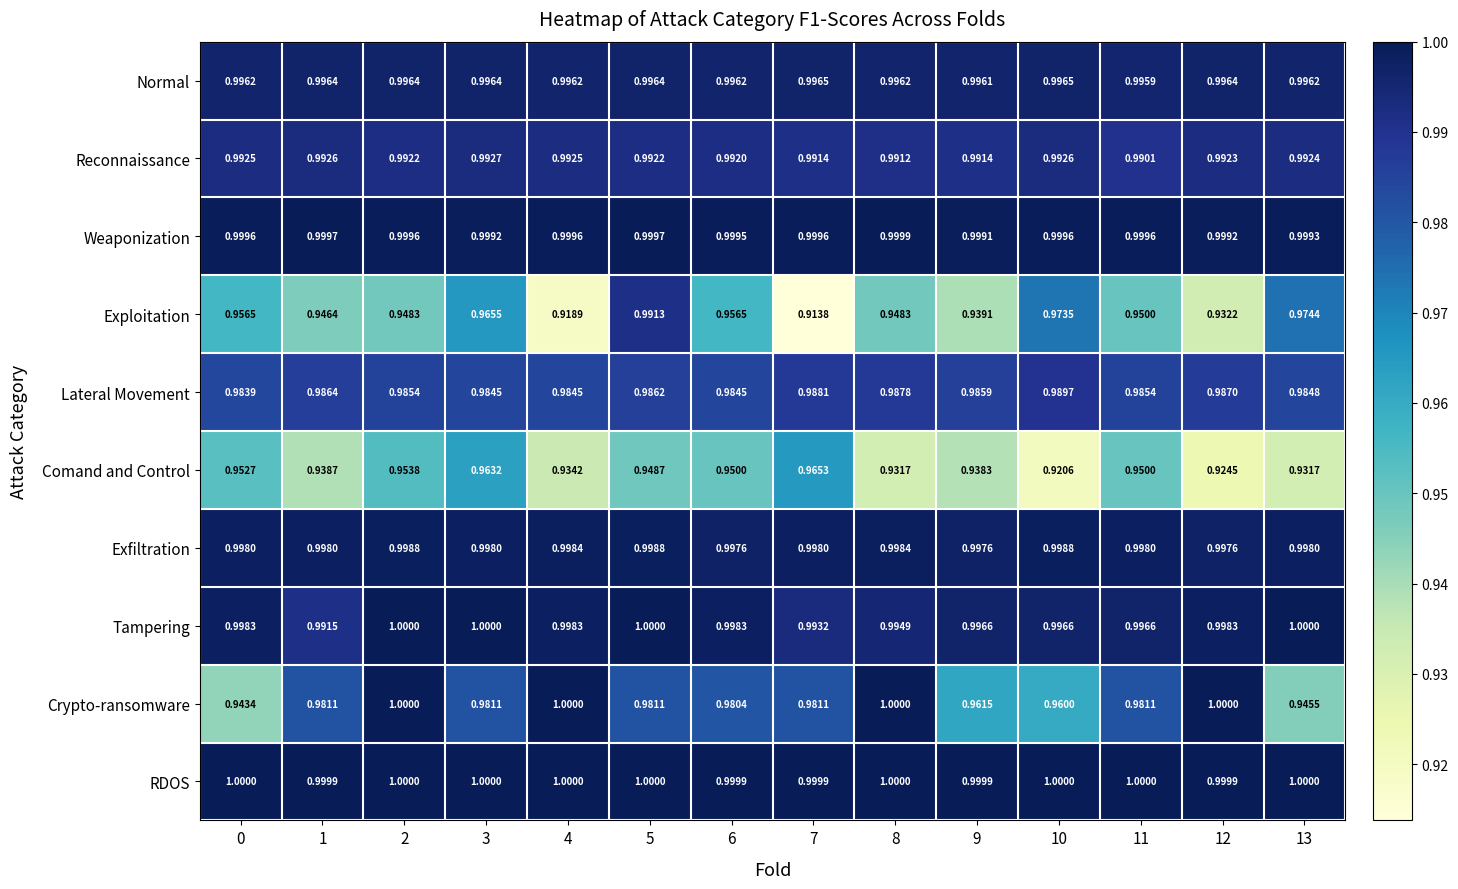

Which series has the widest spread of values?

Exploitation